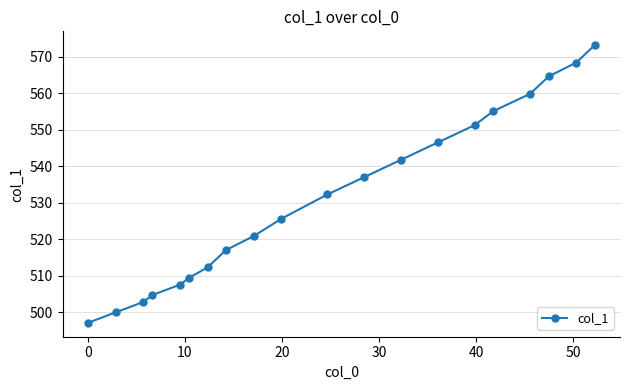

What is the minimum value shown in the chart?

497.2